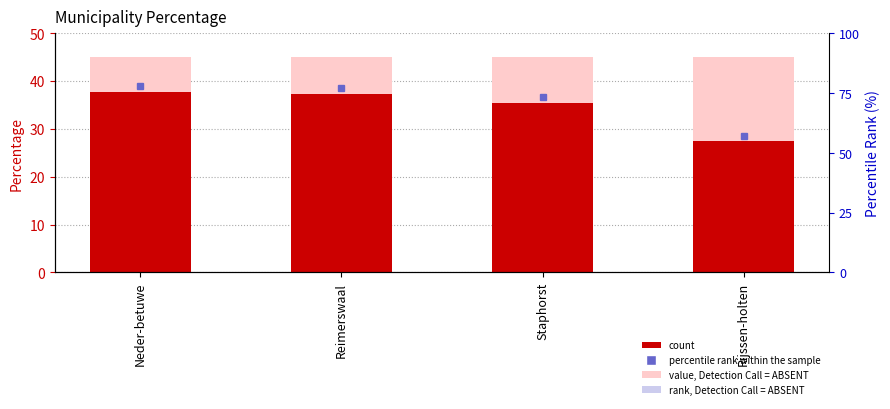

What is the smallest value displayed?

27.4